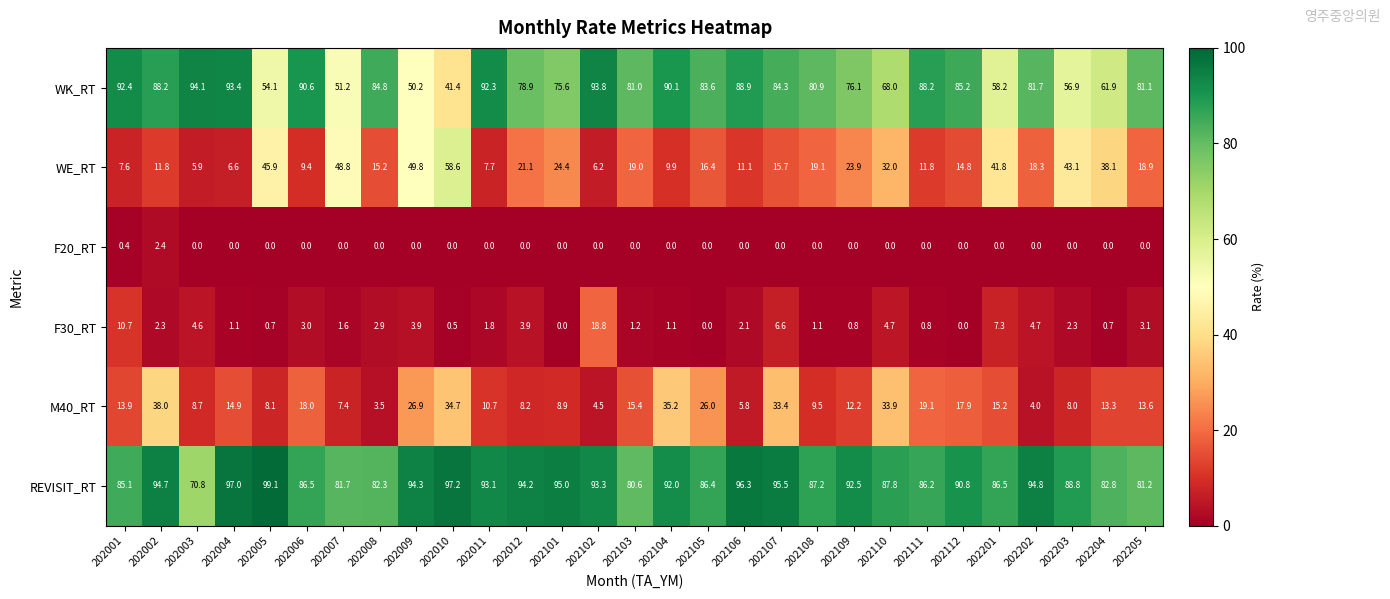

Which series has the largest total across all categories?

REVISIT_RT